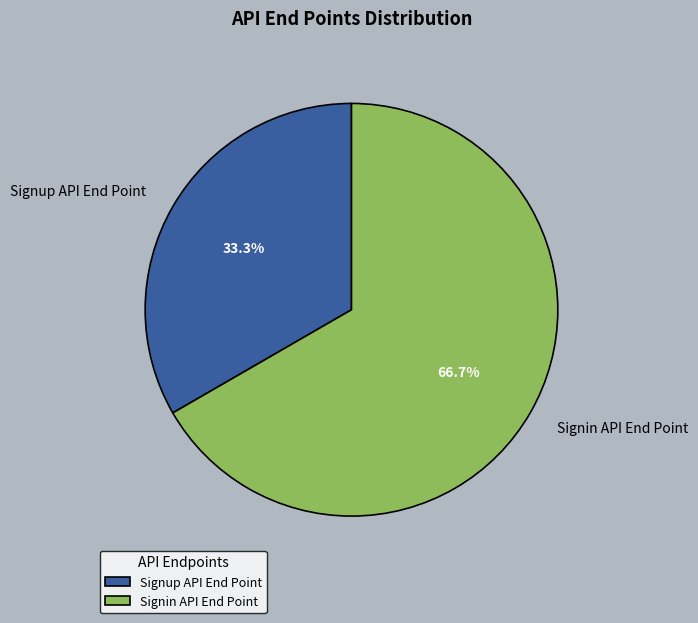

What portion of the pie excludes Signup API End Point?

66.7%